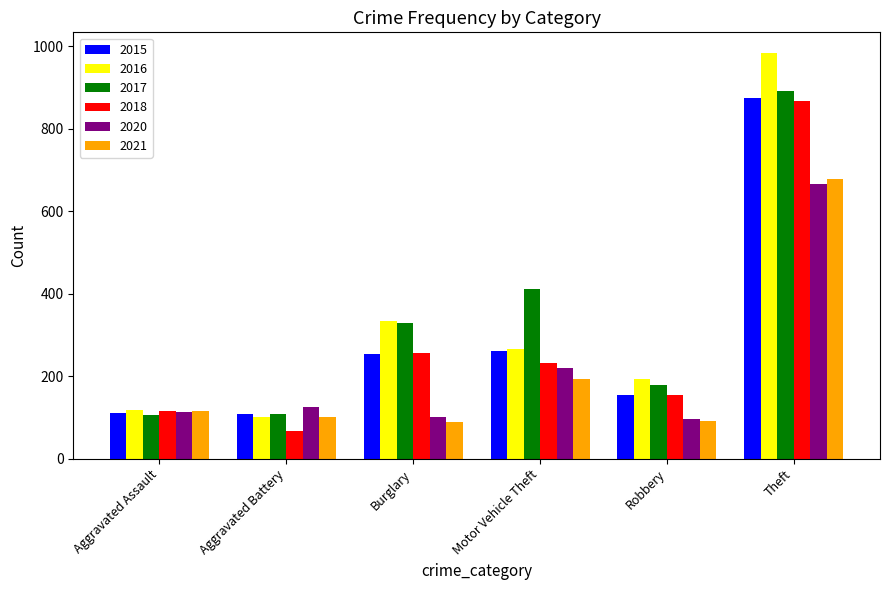

Which series changed the most between Burglary and Robbery?

2017